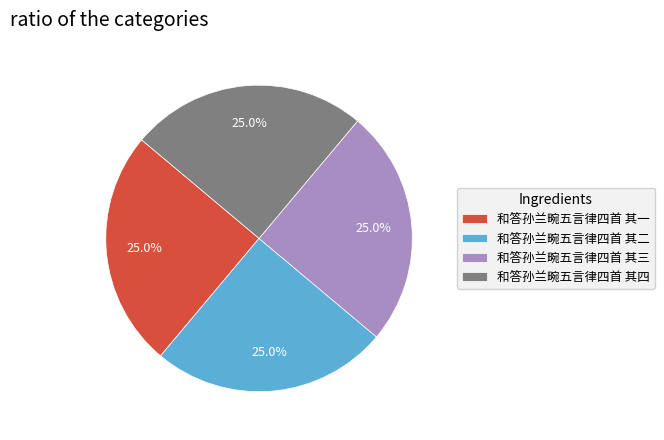

To the nearest percent, what portion does 和答孙兰畹五言律四首 其三 represent?

25%